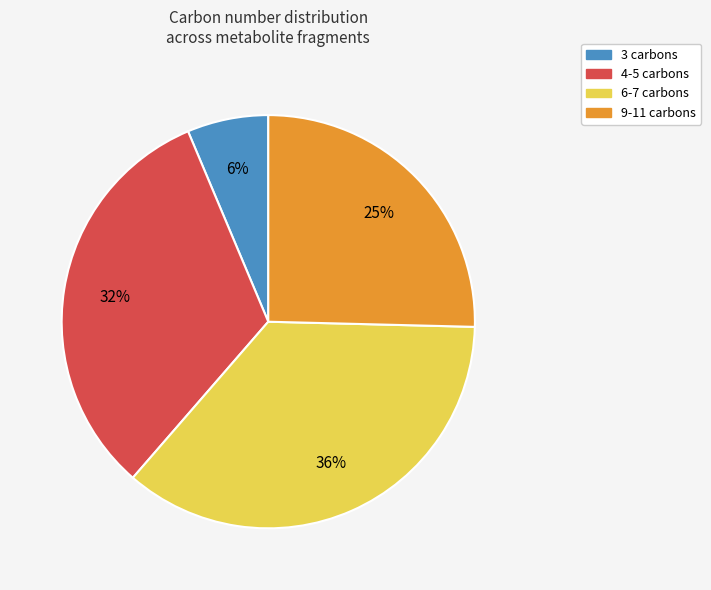

The 6-7 carbons slice represents 36% of the pie. True or false?

True